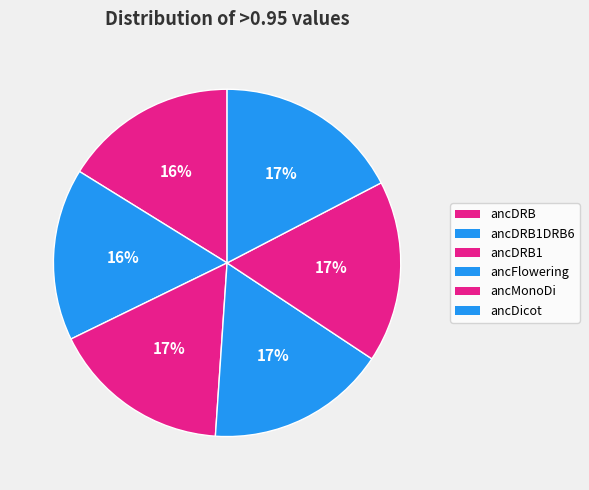

To the nearest percent, what is the average slice percentage?

17%